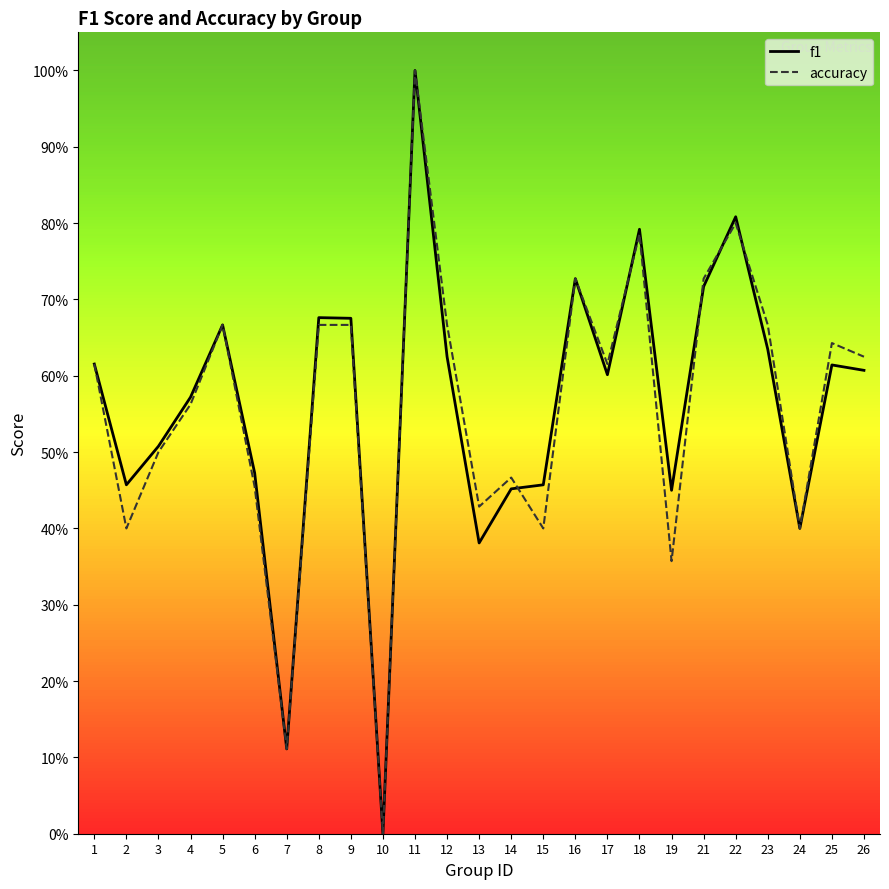

In accuracy, how many points are lower than both neighbors (excluding endpoints)?

8